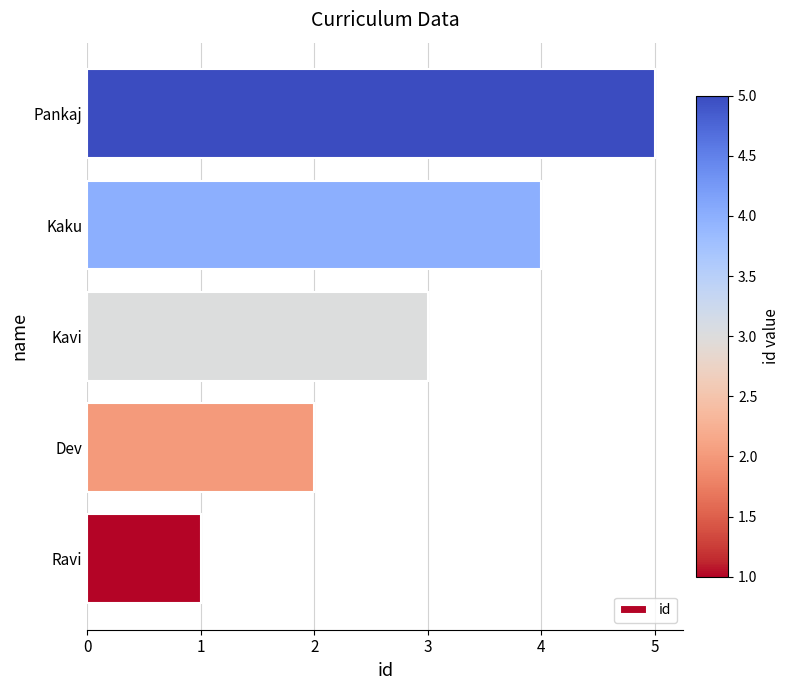

At which category does the chart reach its minimum across all series?

Ravi